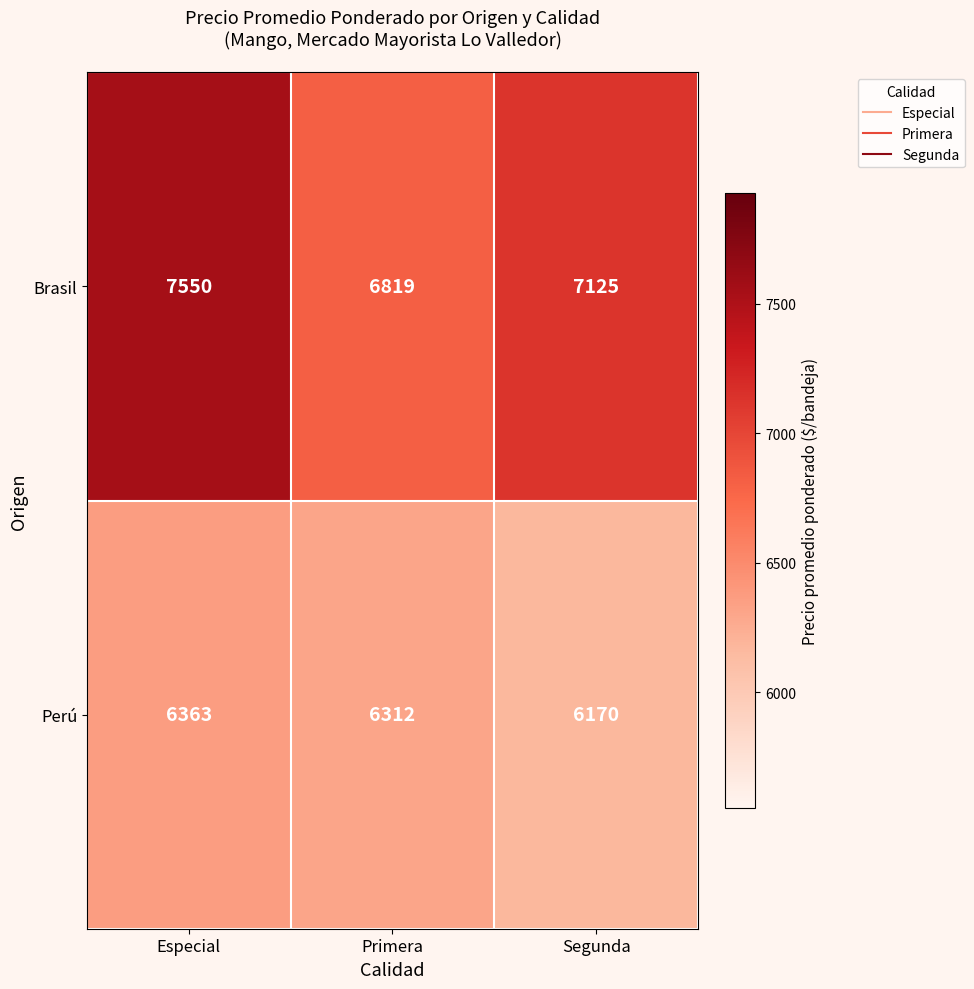

True or false: Perú has a value of 6312 at Primera.

True